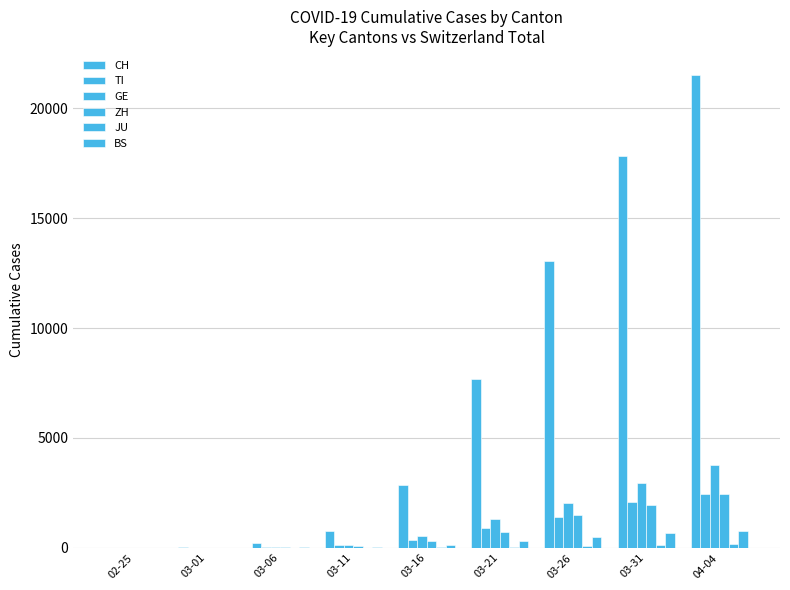

List the labels in order of ZH value, largest first.

04-04, 03-31, 03-26, 03-21, 03-16, 03-11, 03-06, 03-01, 02-25